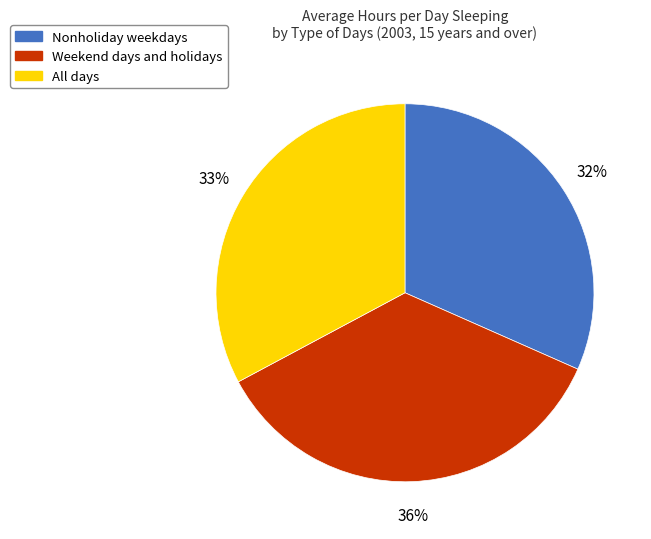

Which category has the smallest portion of the pie?

Nonholiday weekdays